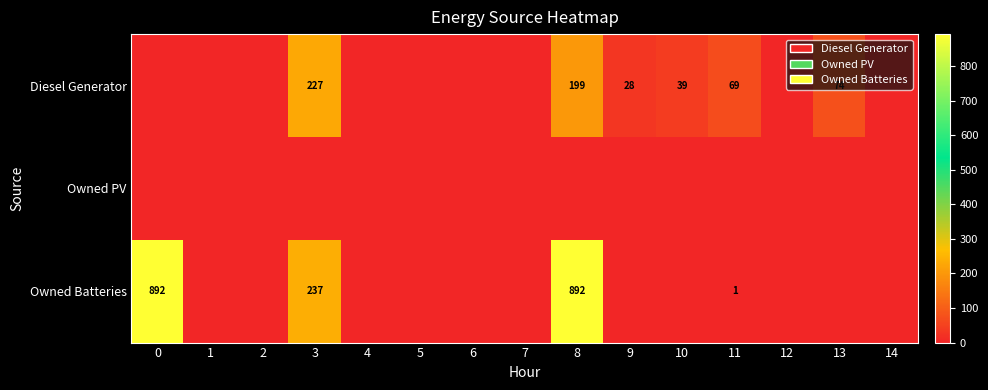

The Diesel Generator series shows 84 at 3. True or false?

False